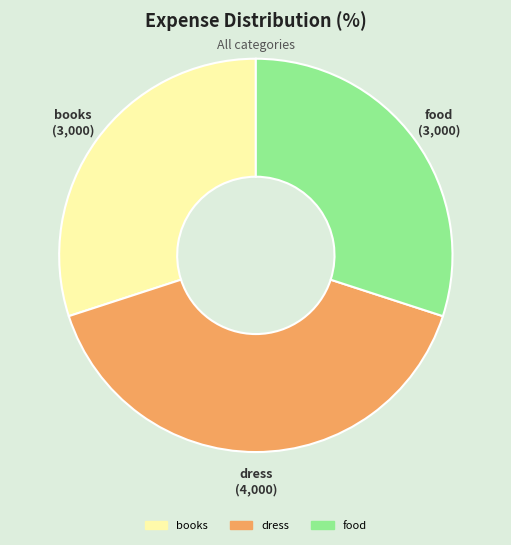

Combined, do food and books account for over 50%?

Yes